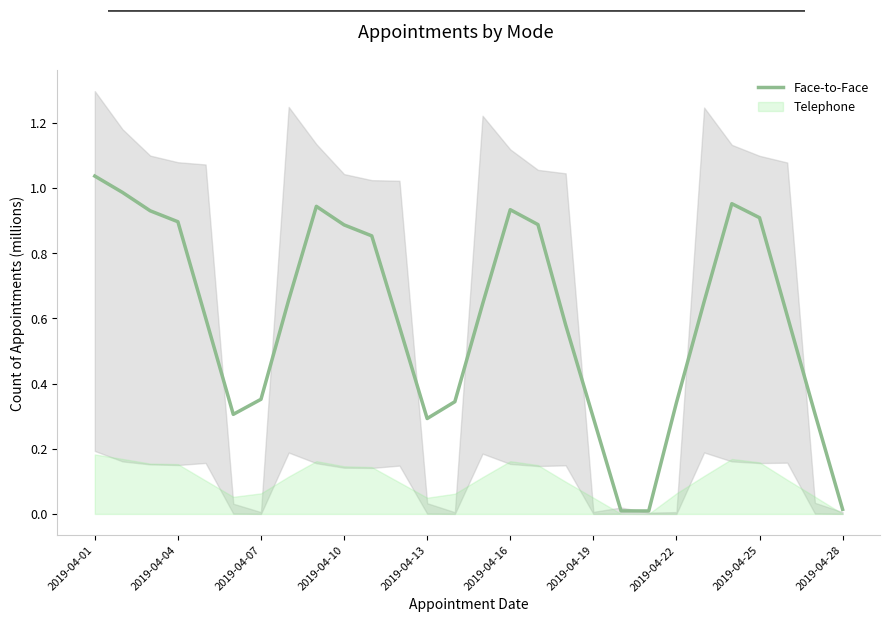

Count the number of categories in the chart.

28